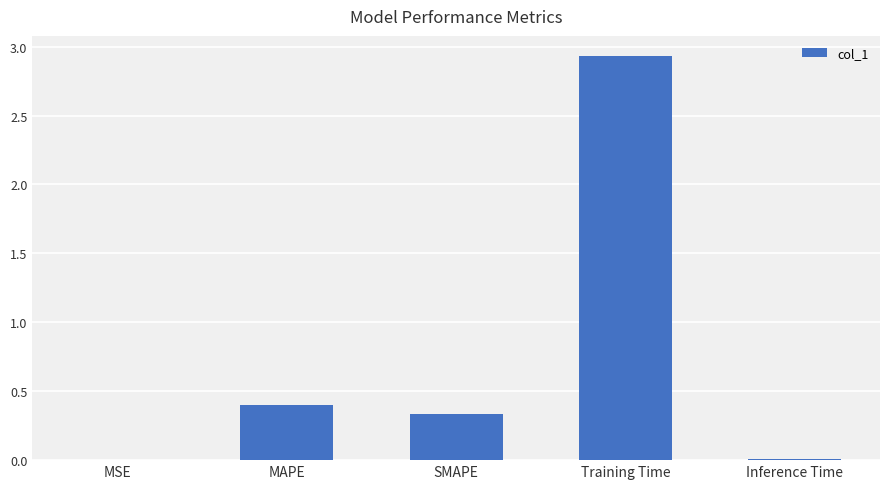

Where is the data nearest to the value 1?

MAPE